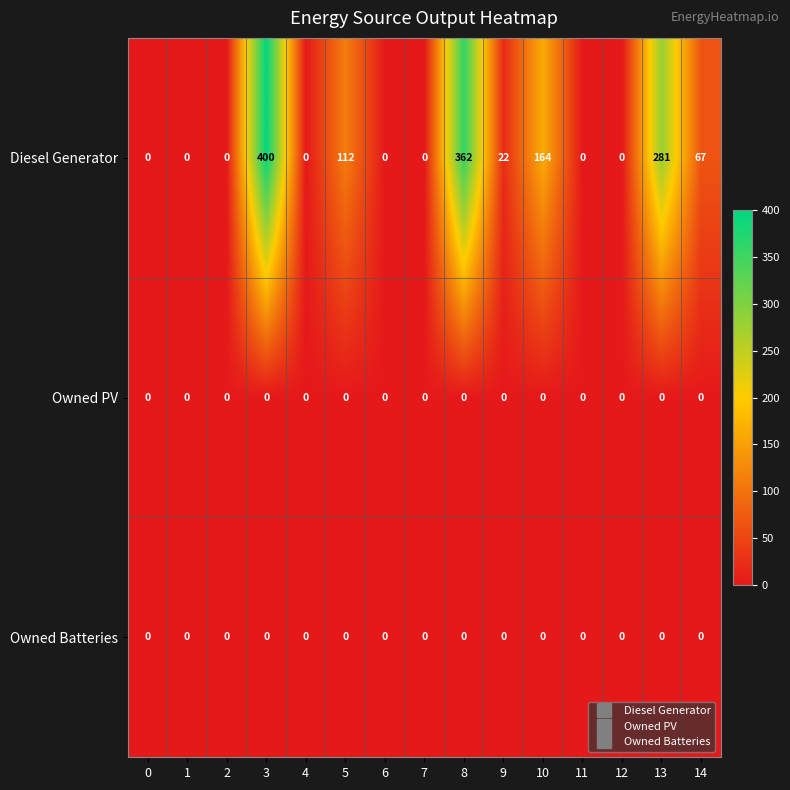

What is the difference between the Diesel Generator values at 12 and 9?

22